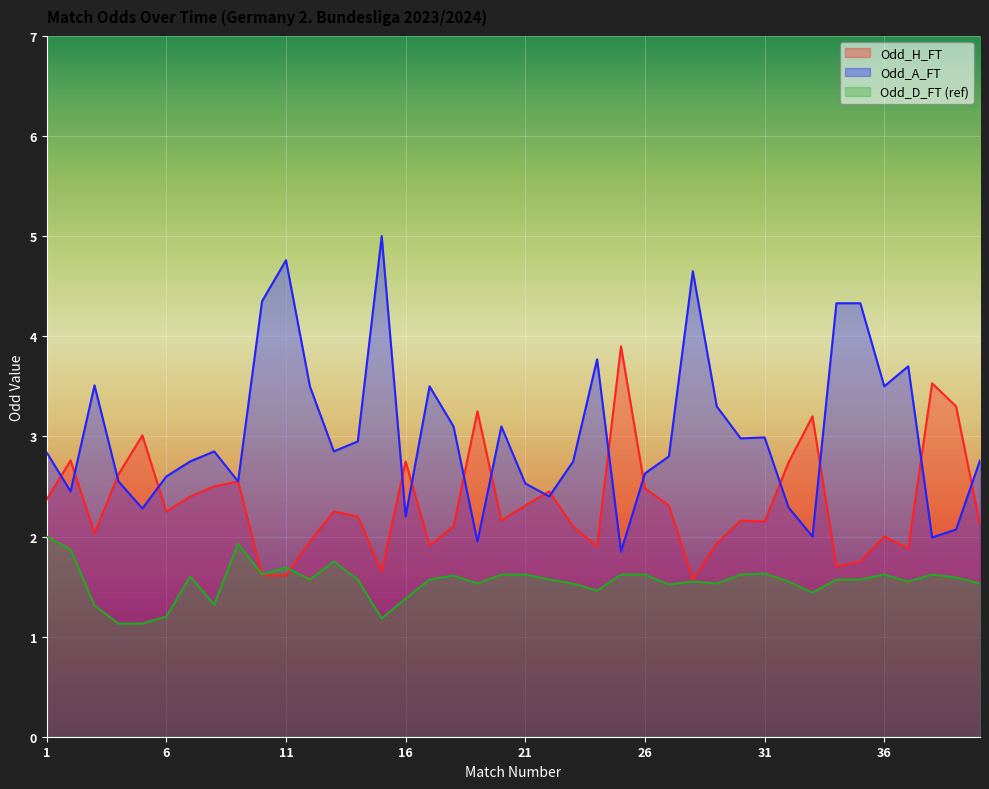

How many data points in Odd_A_FT are above 2?

36